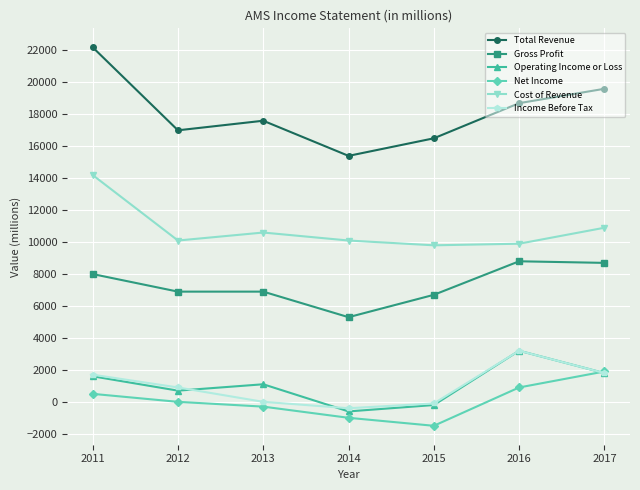

The value of Total Revenue at 2012 is 28903. True or false?

False